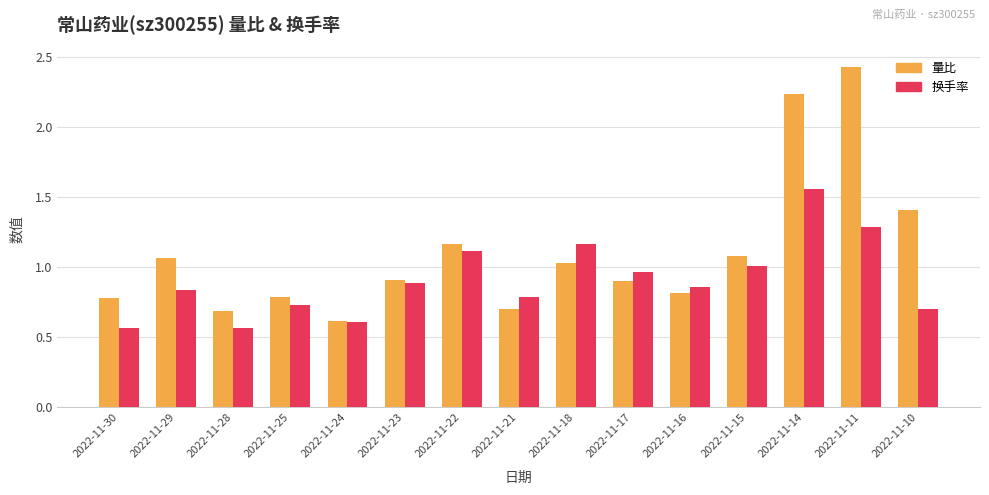

List the series in order of their overall mean, highest first.

量比, 换手率